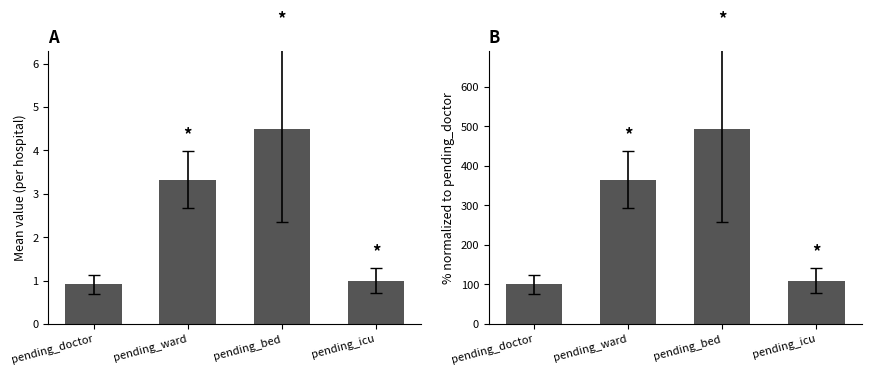

What is the label of the 3rd bar from the left?

pending_bed